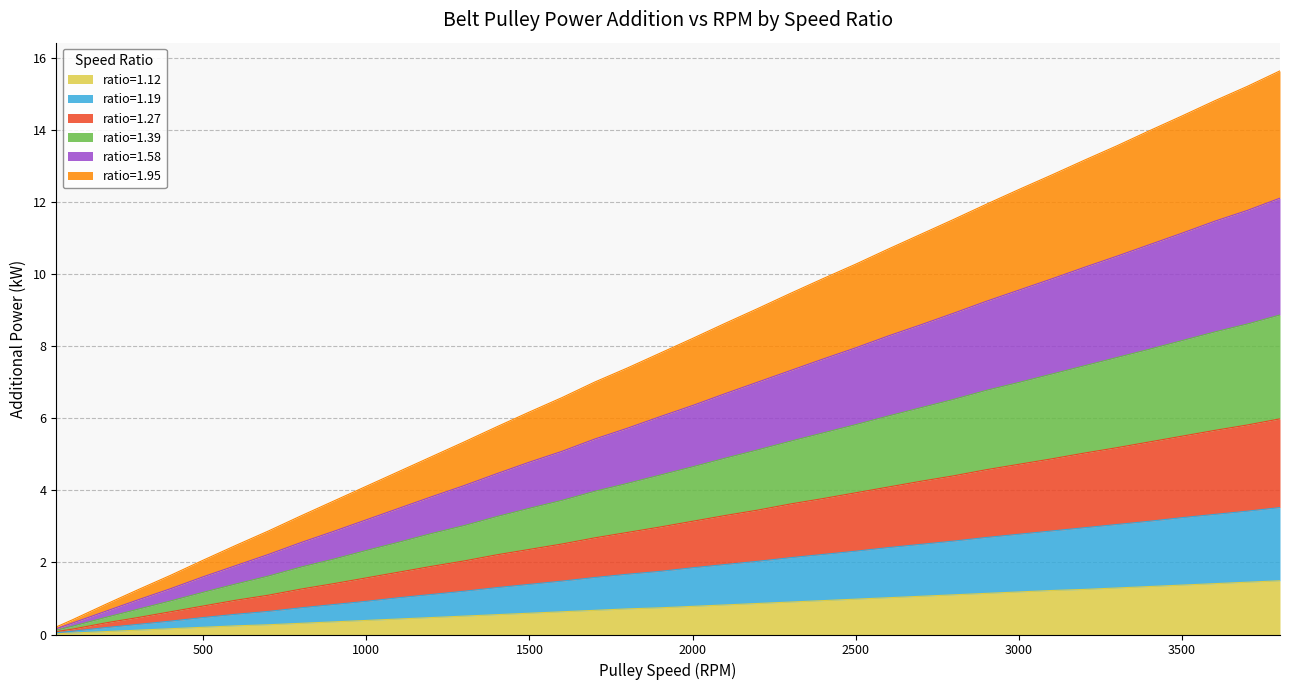

True or false: ratio=1.39 and ratio=1.19 cross at least once.

False